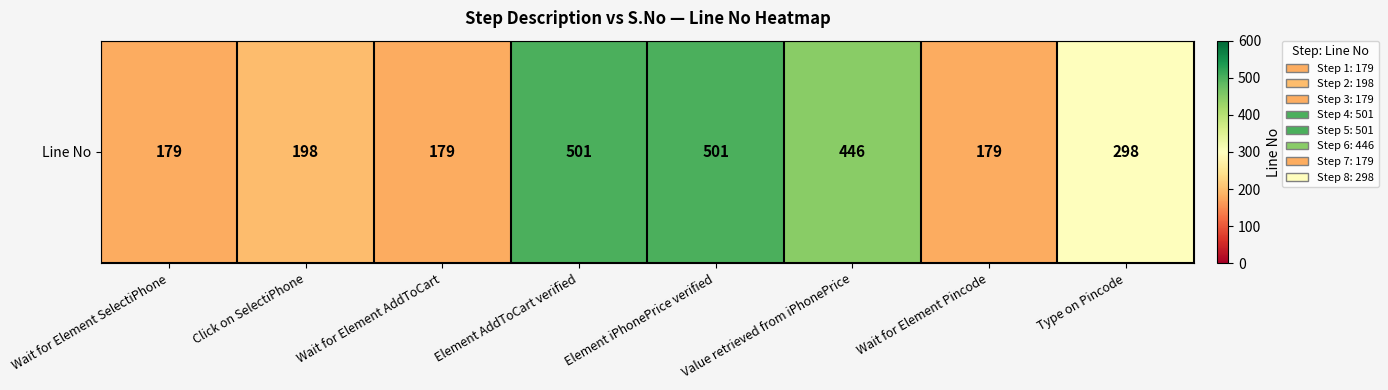

What is the sum of all values?

2481